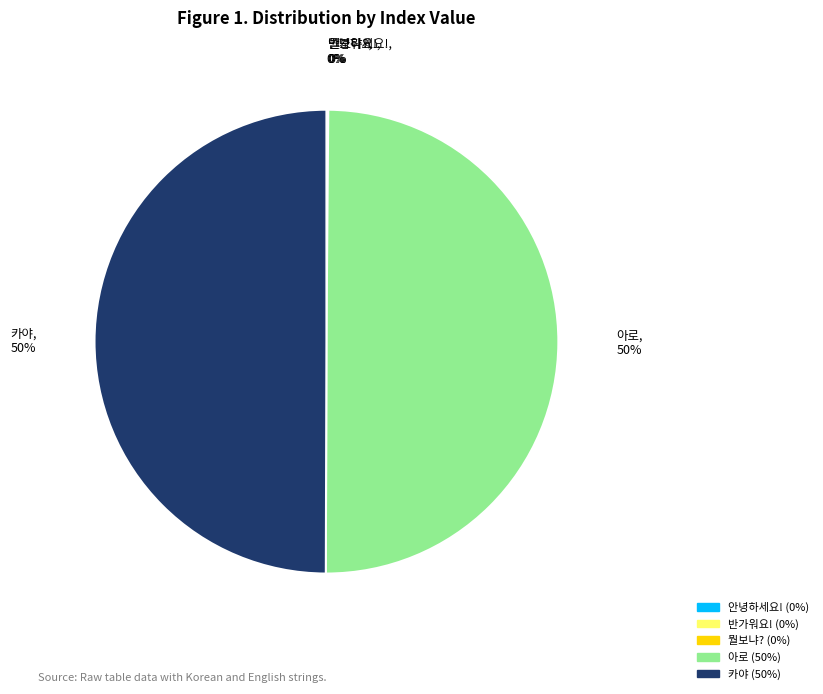

What percentage is the 아로 slice, to the nearest percent?

50%